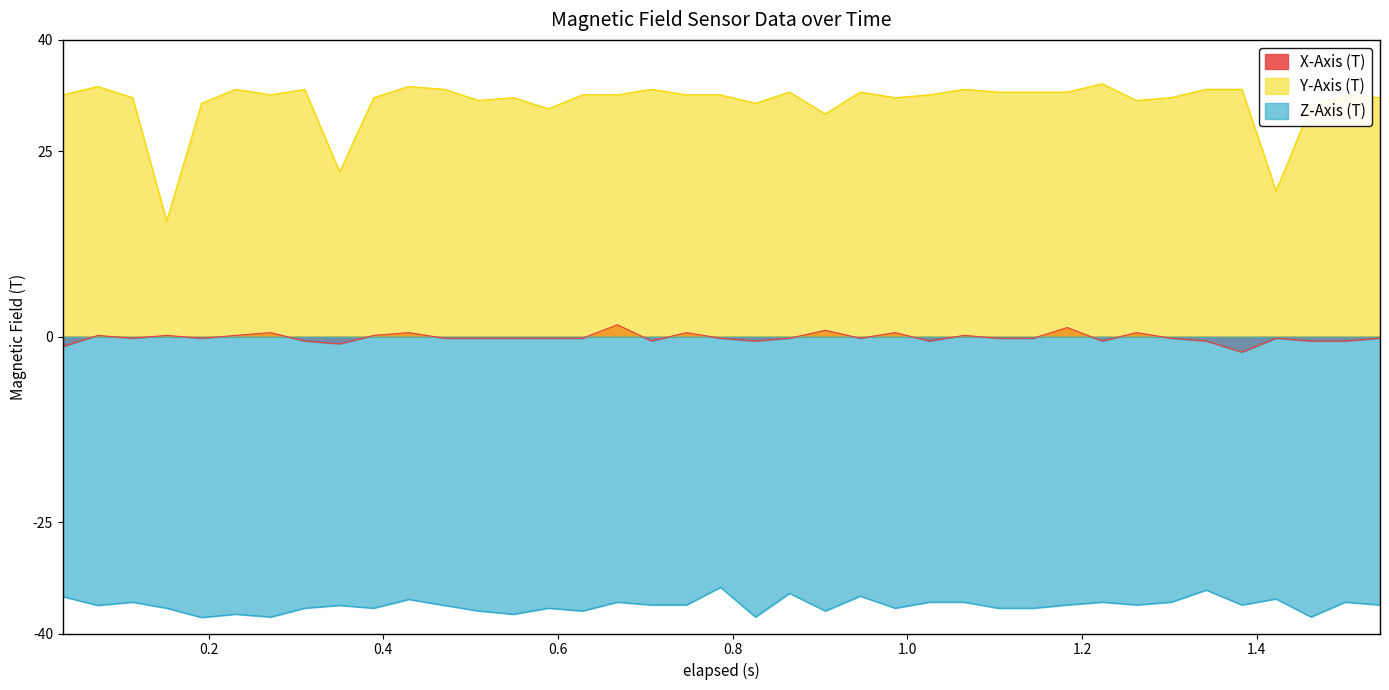

True or false: X-Axis (T) and Z-Axis (T) cross at least once.

False